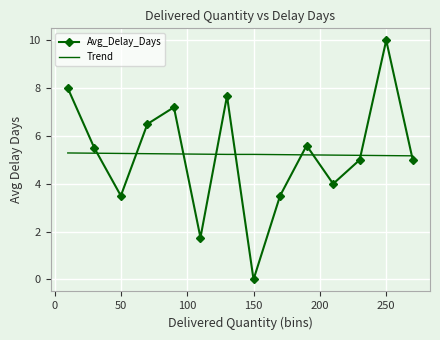

True or false: Avg_Delay_Days has more than 0 interior local peaks.

True